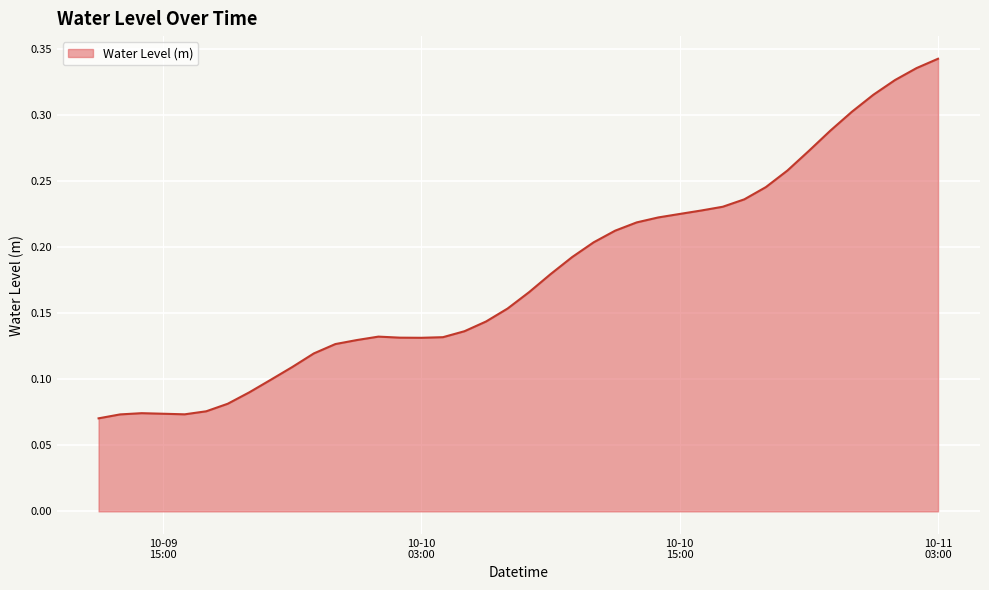

How many distinct data groups are displayed?

1